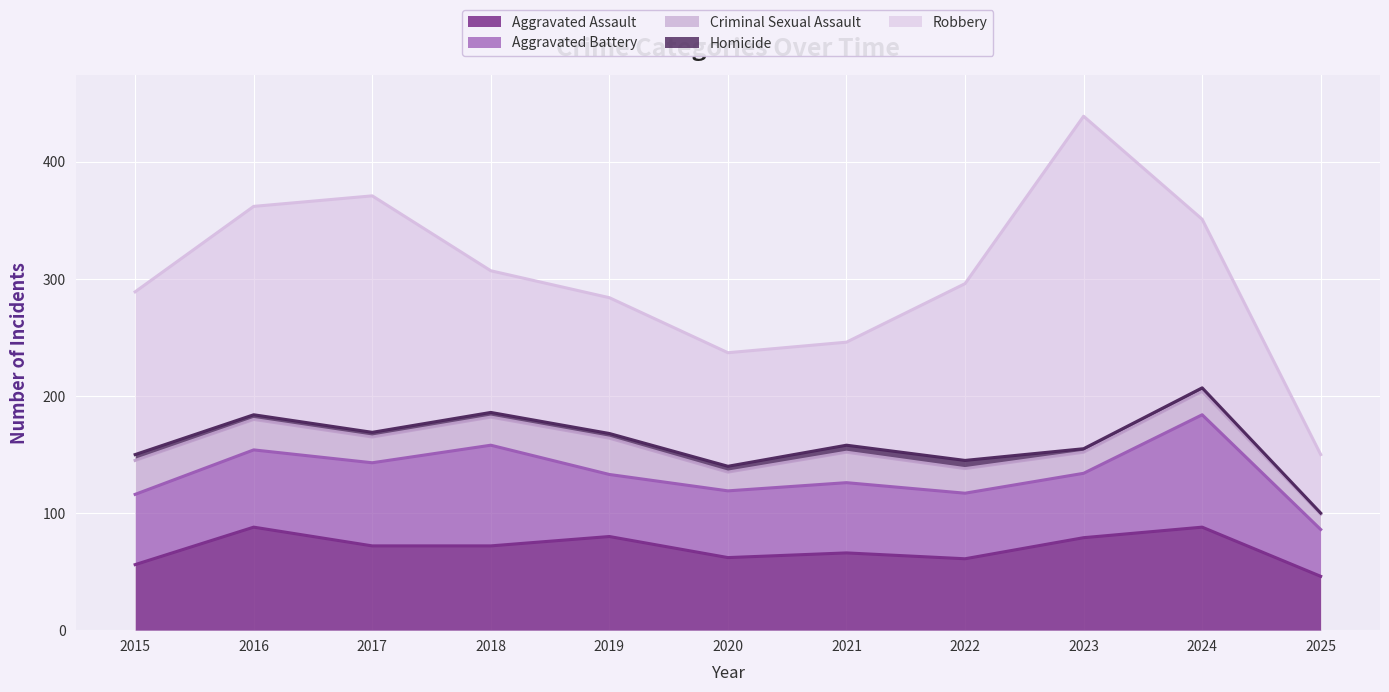

Which series has the largest range (max minus min)?

Robbery